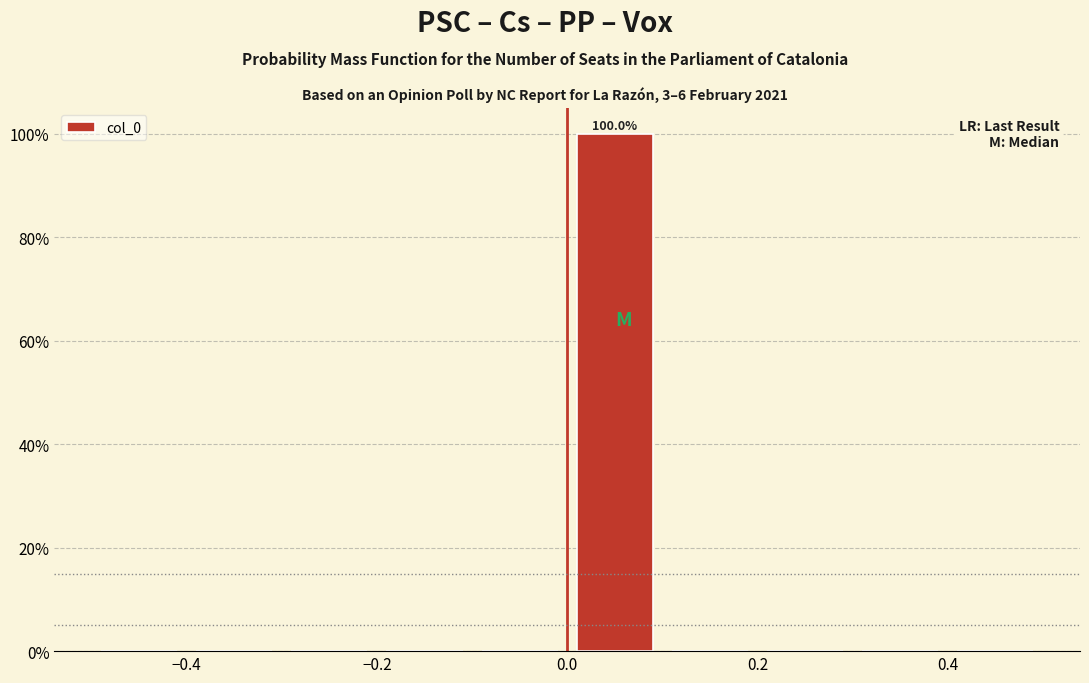

Which range on the x-axis has the tallest bar?

0.0 to 0.1